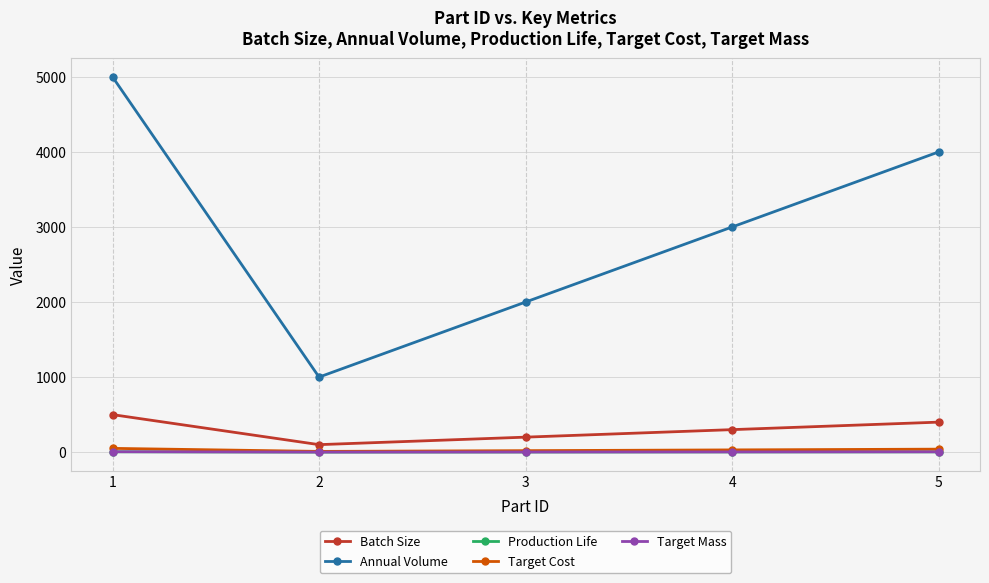

What is the maximum value for Batch Size?

500.0